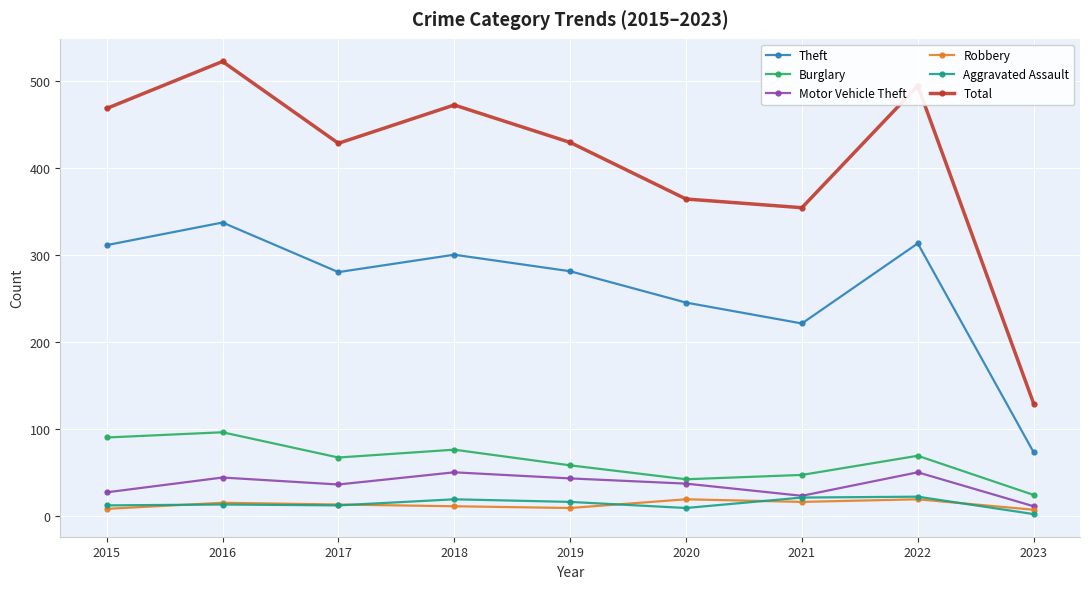

Which series has the largest total across all categories?

Total